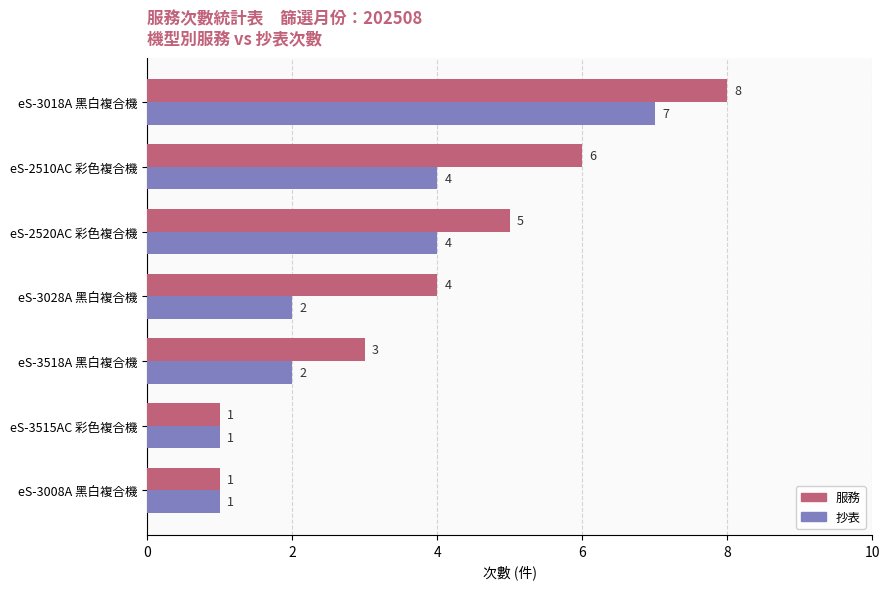

At which category is the sum across all series the highest?

eS-3018A 黑白複合機